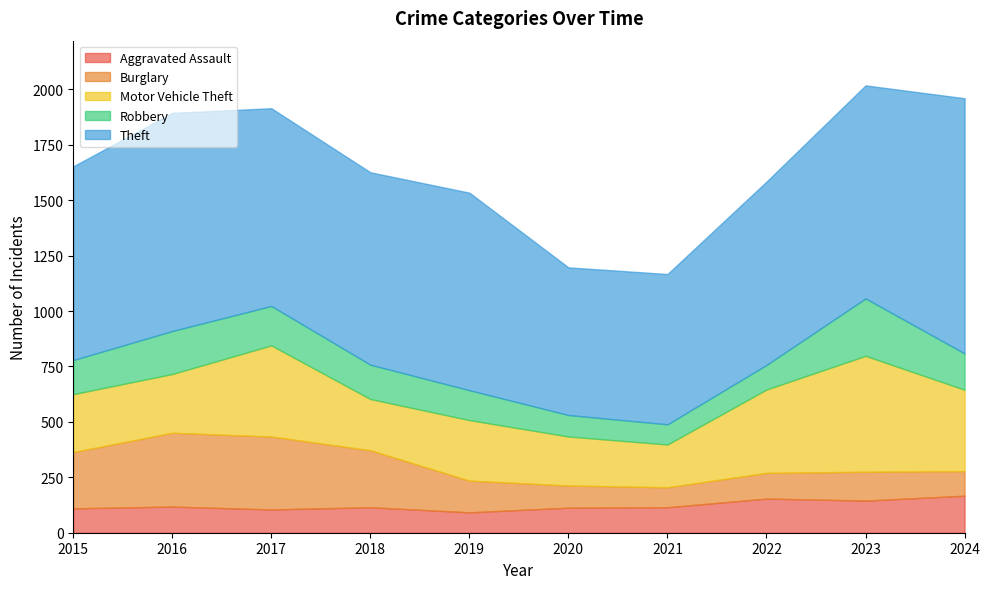

True or false: Burglary has more than 2 points higher than both neighbors.

False